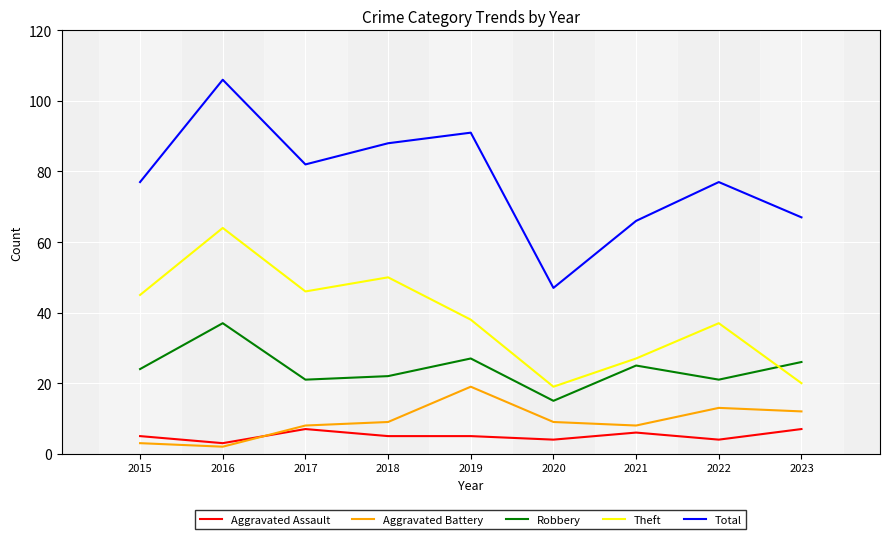

The value of Robbery at 2018 is 22. True or false?

True